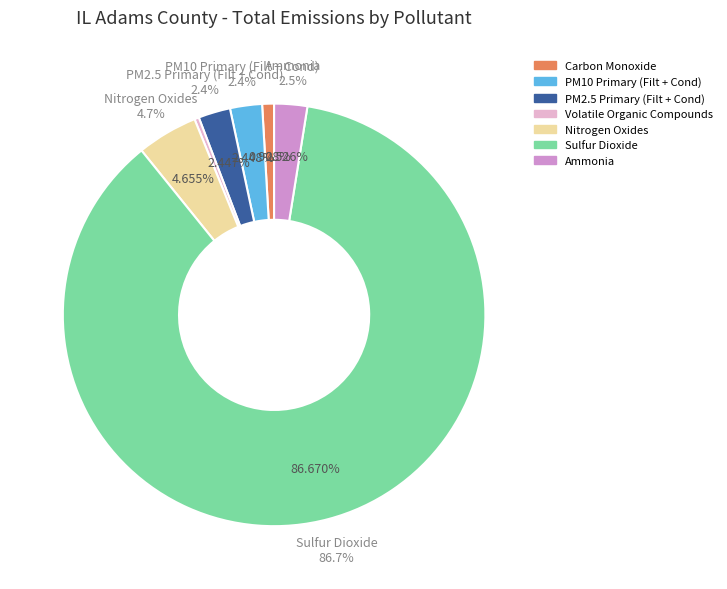

What is the largest slice in the pie chart?

Sulfur Dioxide